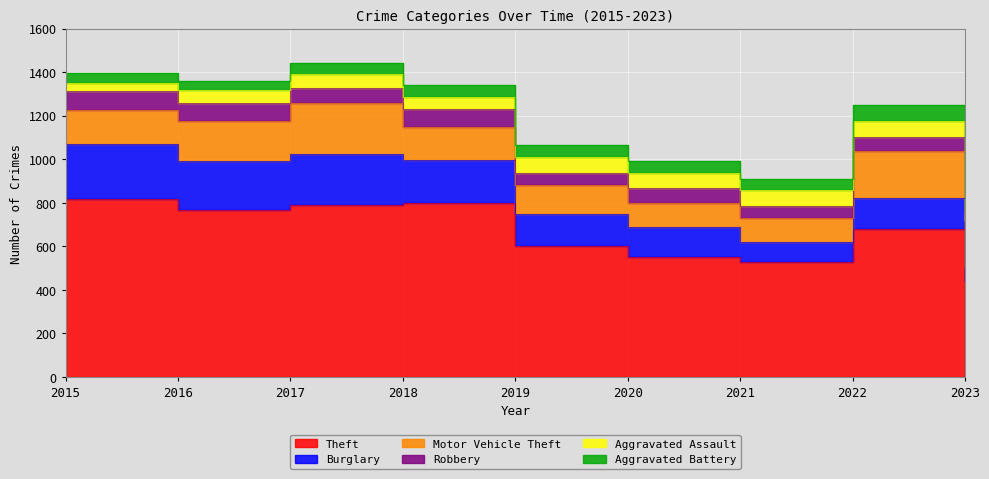

Is the value of Robbery at 2021 greater than the value of Aggravated Assault at 2020?

No